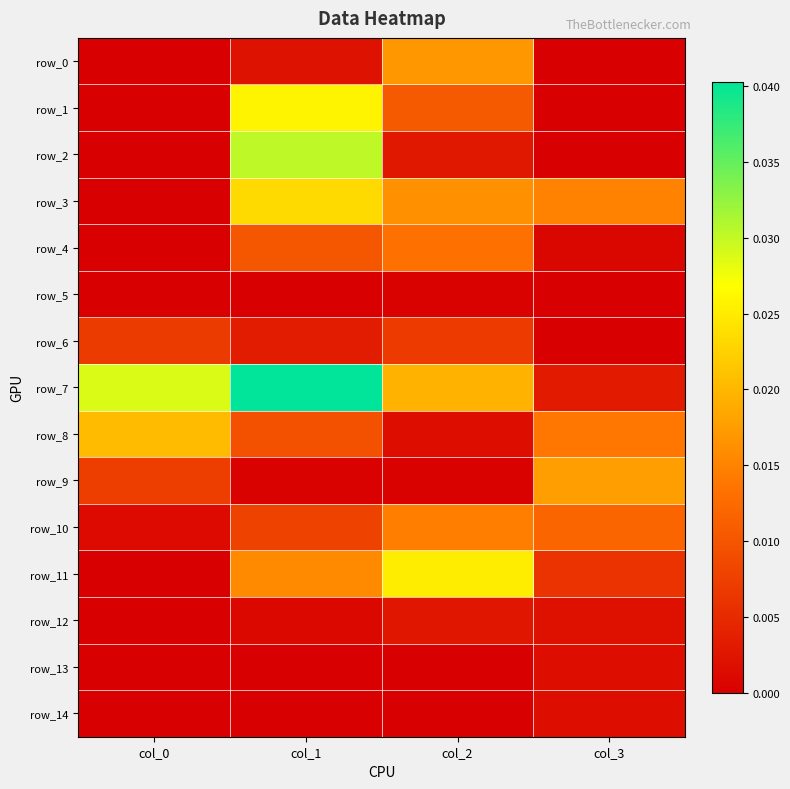

Is the value of row_3 at col_1 greater than the value of row_7 at col_0?

No